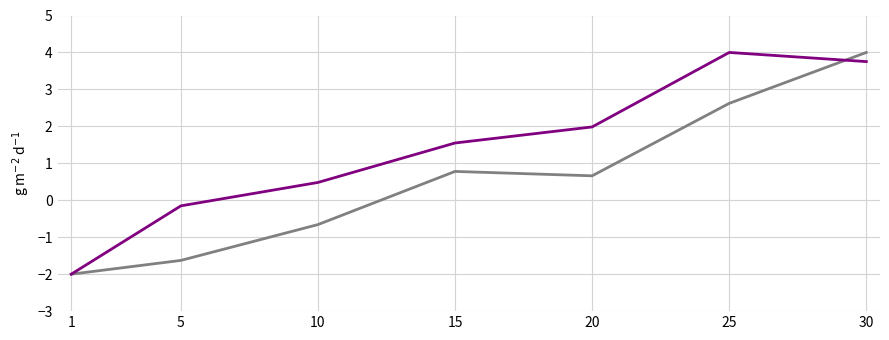

What is the spread (max minus min) of values at 20?

1.3